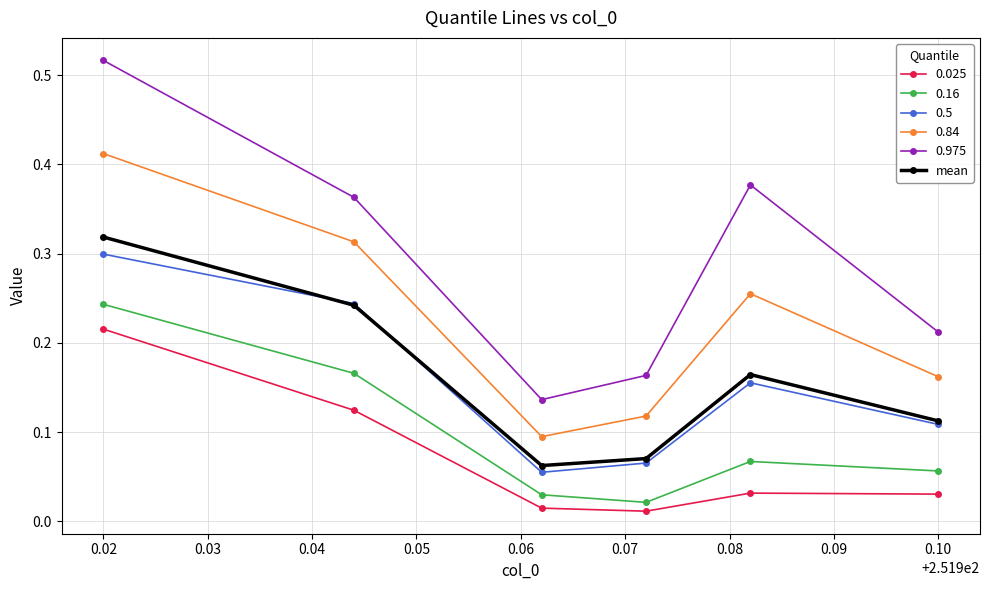

Which label corresponds to the largest value in the chart?

0.02